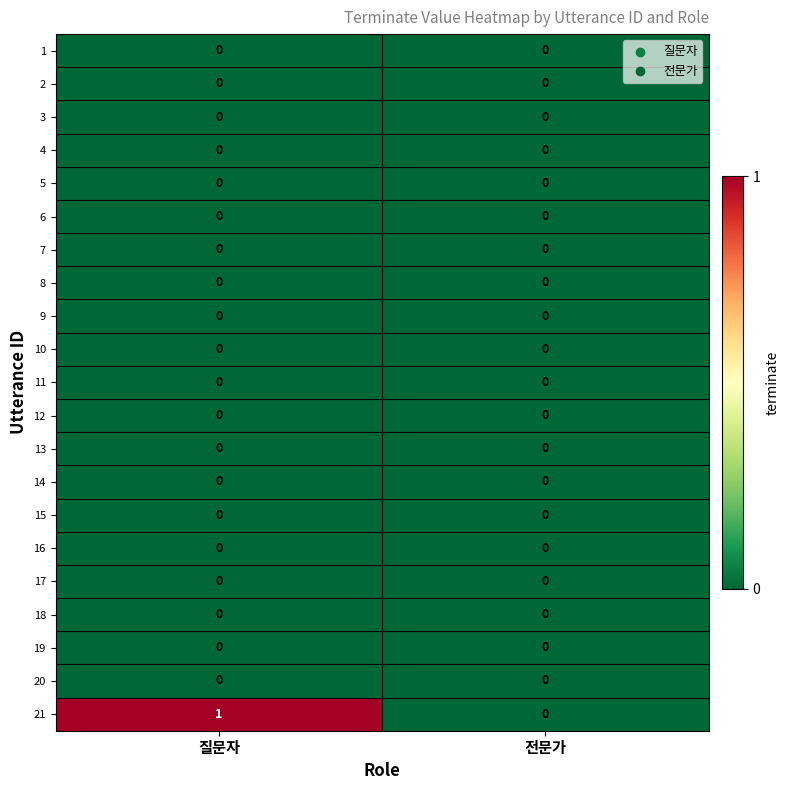

Which series has the largest total across all categories?

21